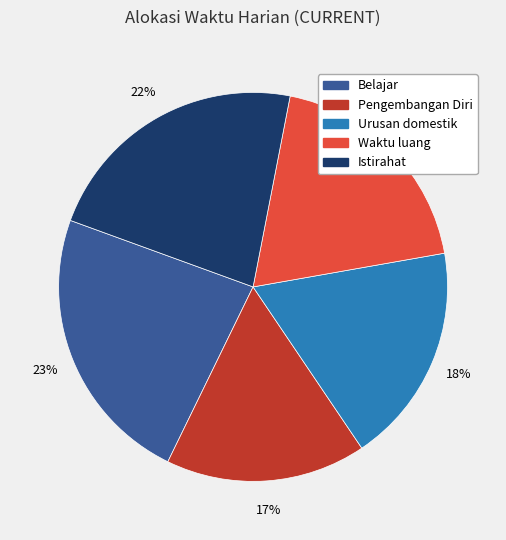

Combined, do Pengembangan Diri and Istirahat account for over 50%?

No